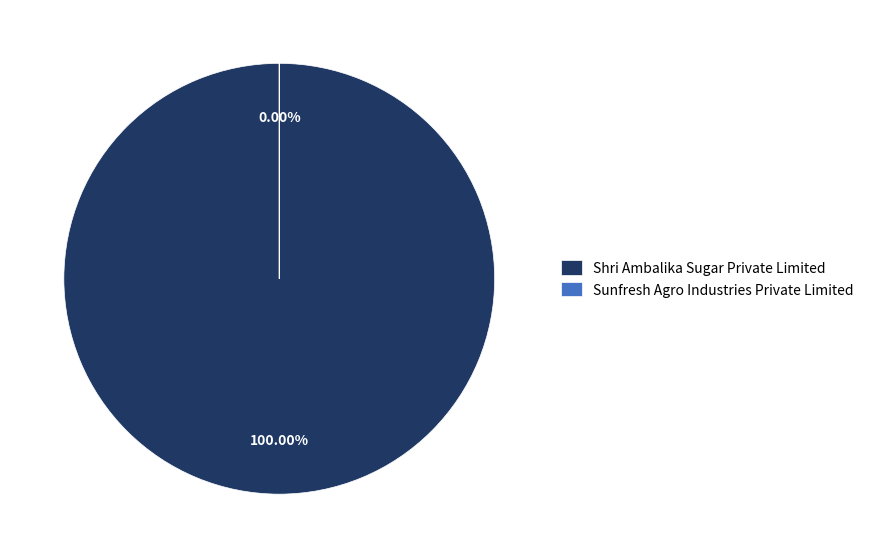

The Shri Ambalika Sugar Private Limited slice represents 100% of the pie. True or false?

True